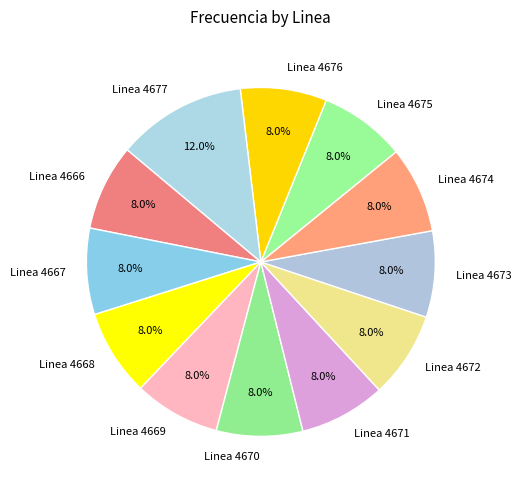

Approximately how many times larger is the value at Linea 4669 compared to Linea 4671?

1.0